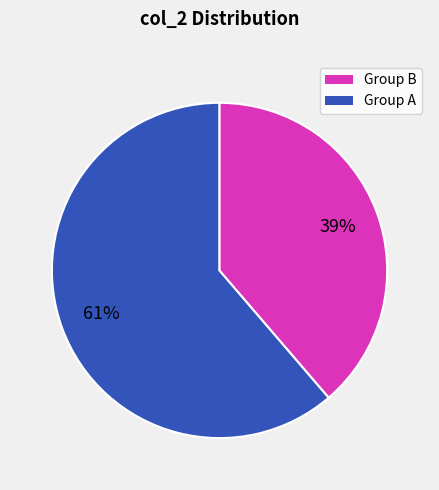

Is there a majority slice in this chart?

Yes